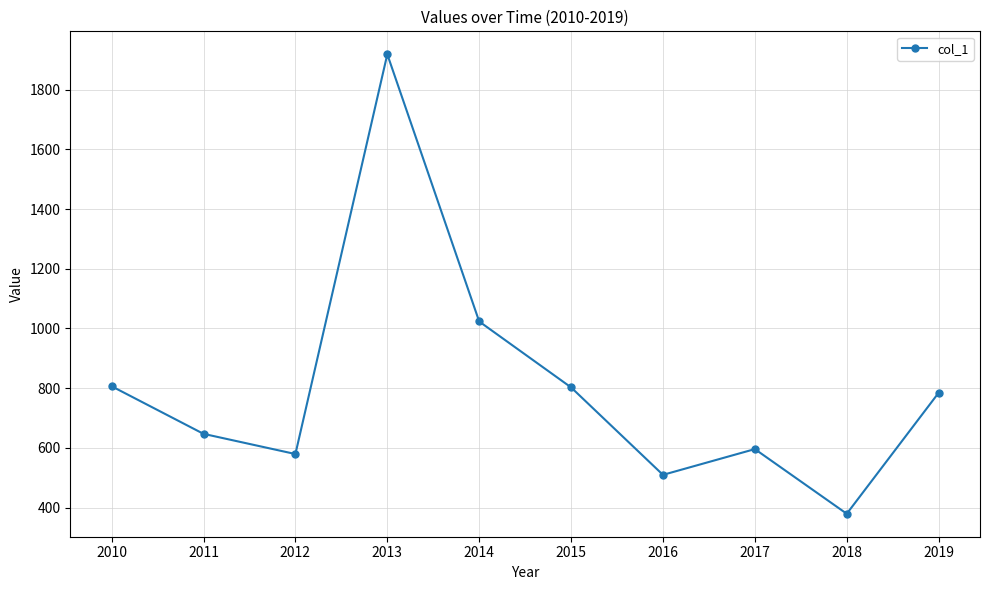

Which has a higher value, 2019 or 2012?

2019